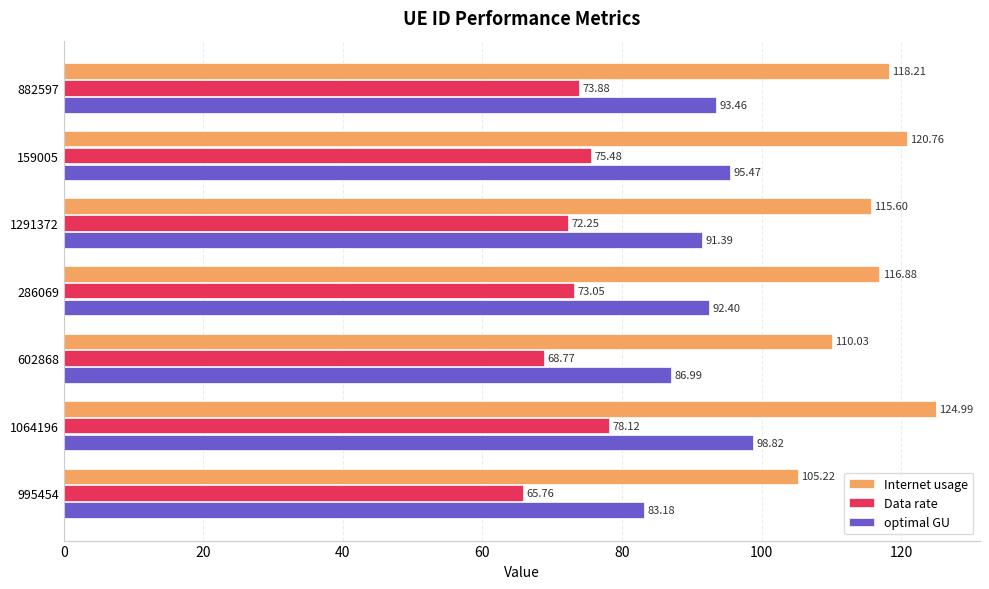

What is the sum of all optimal GU values?

641.7